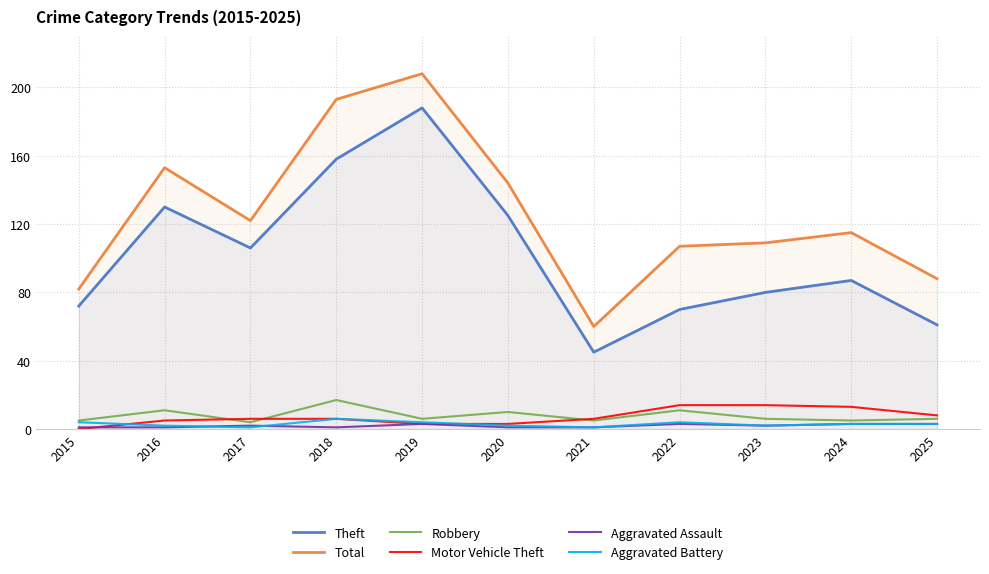

How many data points in Aggravated Battery are above 3?

4